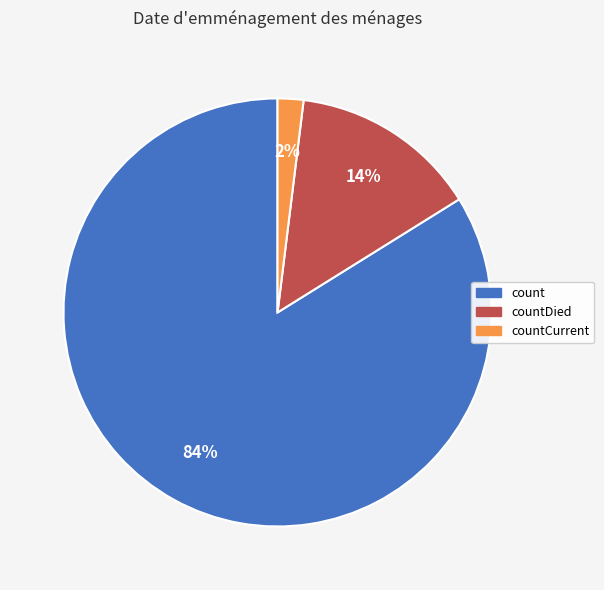

Do countDied and countCurrent together represent more than half of the pie?

No